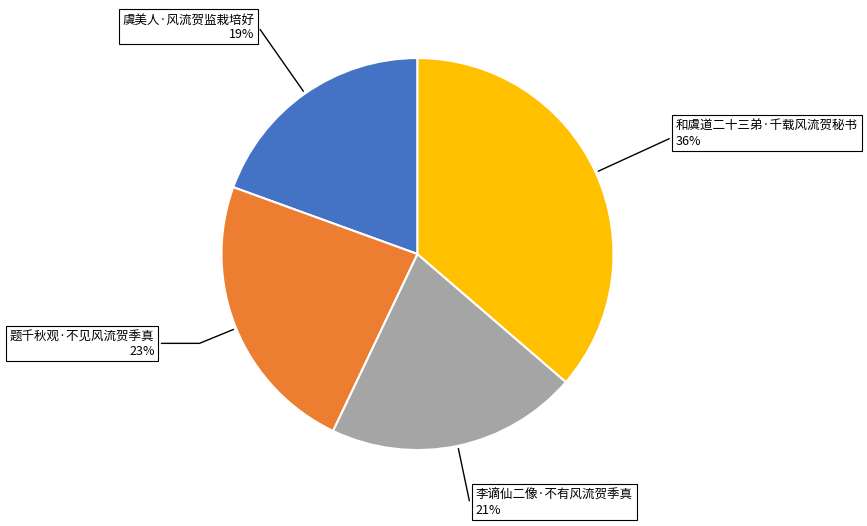

The 题千秋观·不见风流贺季真 slice represents 23% of the pie. True or false?

True